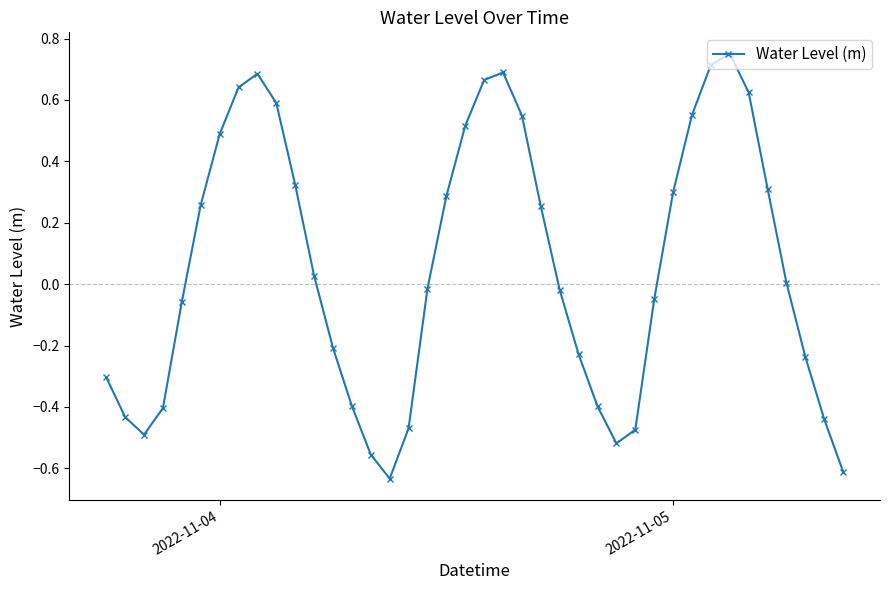

What is the difference between the second highest and minimum values?

1.3